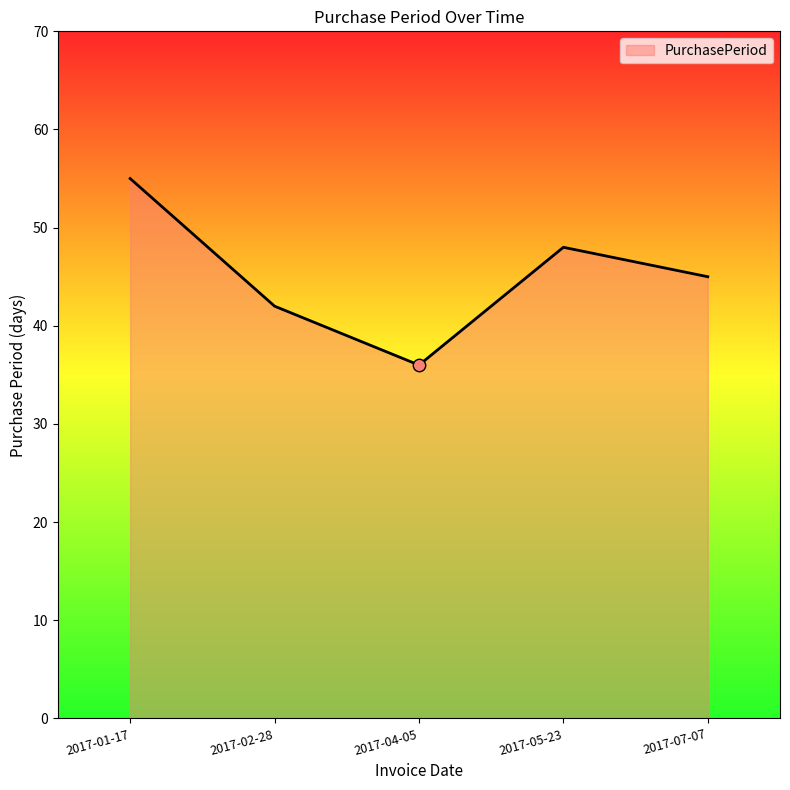

What is the change in value from 2017-01-17 to 2017-04-05?

-19